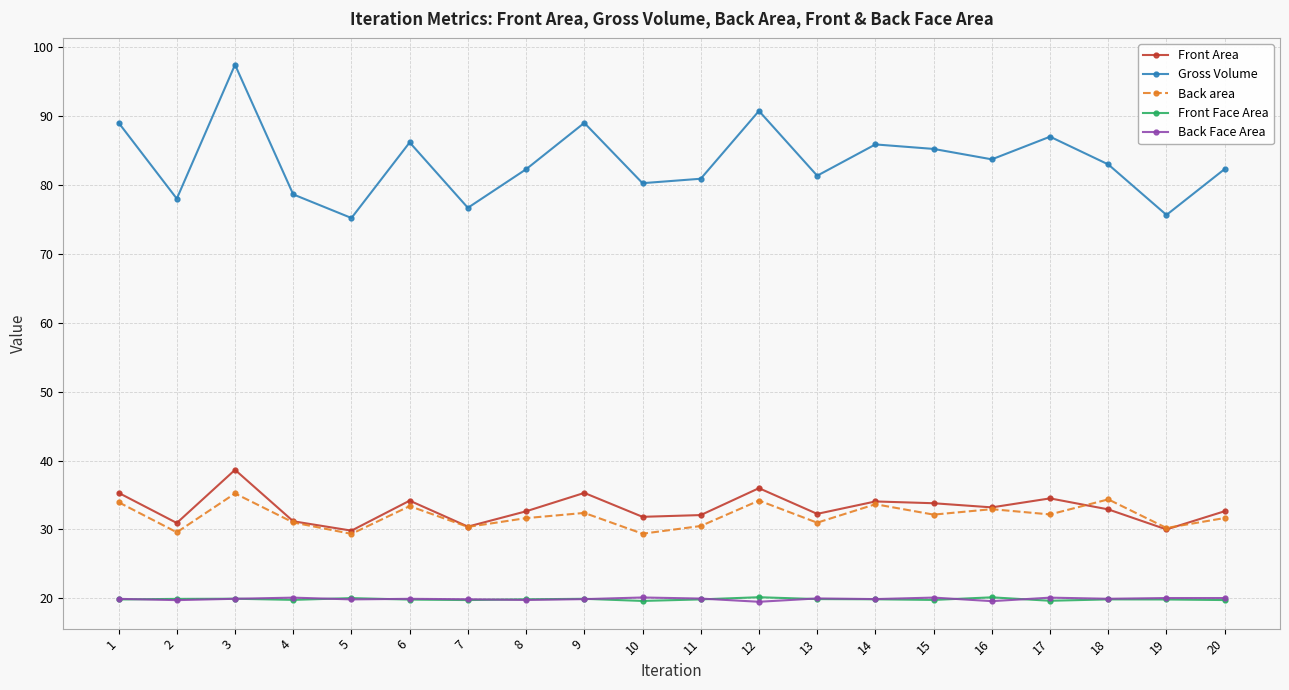

Is it true that Front Area equals 35.3 at 9?

True